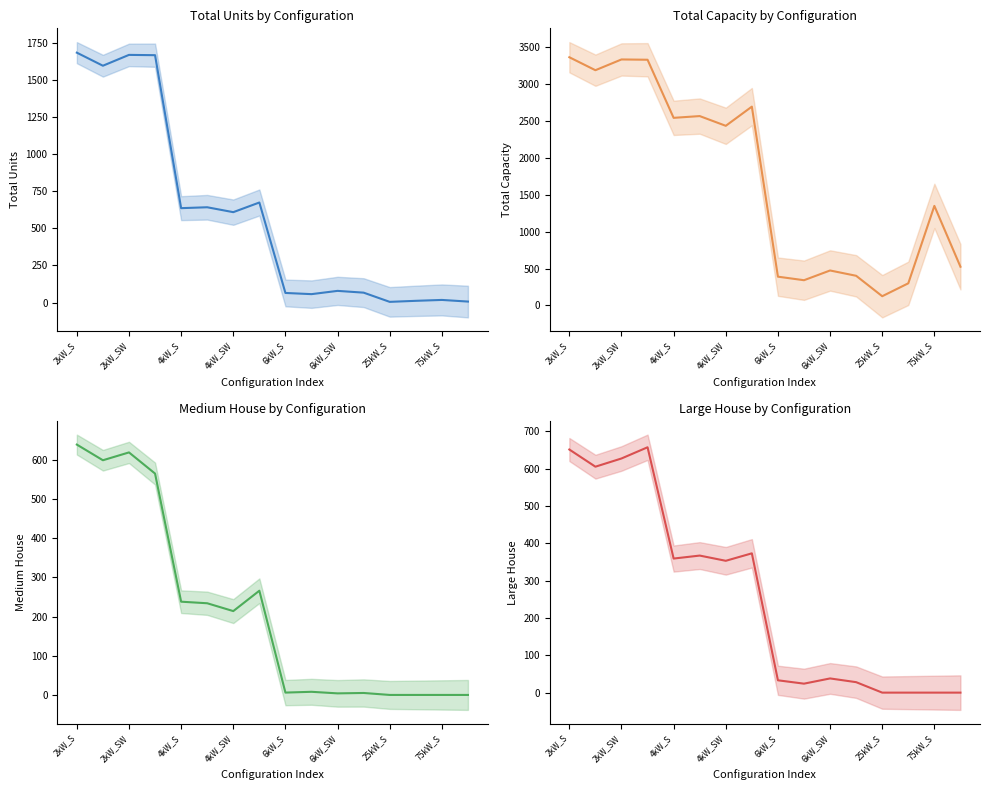

True or false: Large House and Medium House cross at least once.

False